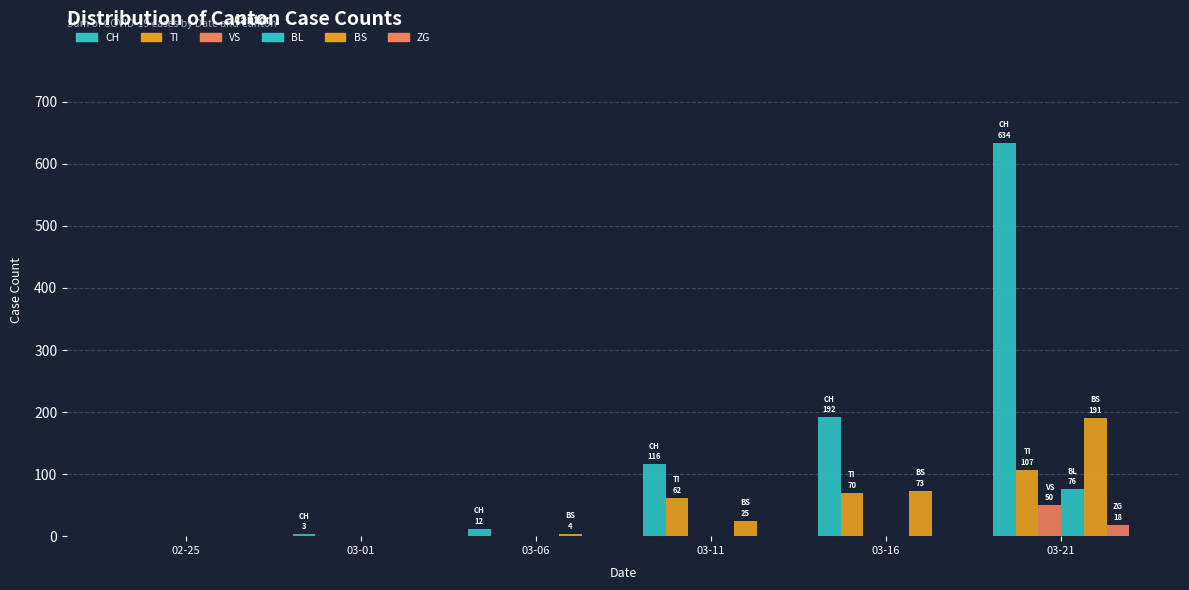

At which category is the sum across all series the highest?

03-21